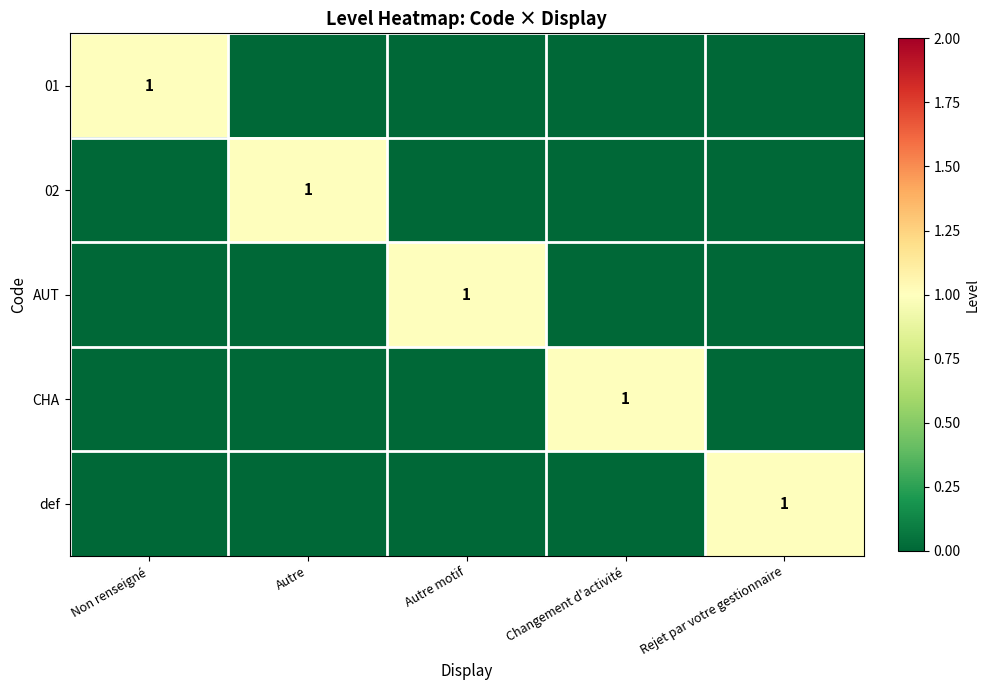

The 02 series shows 1 at Autre. True or false?

True